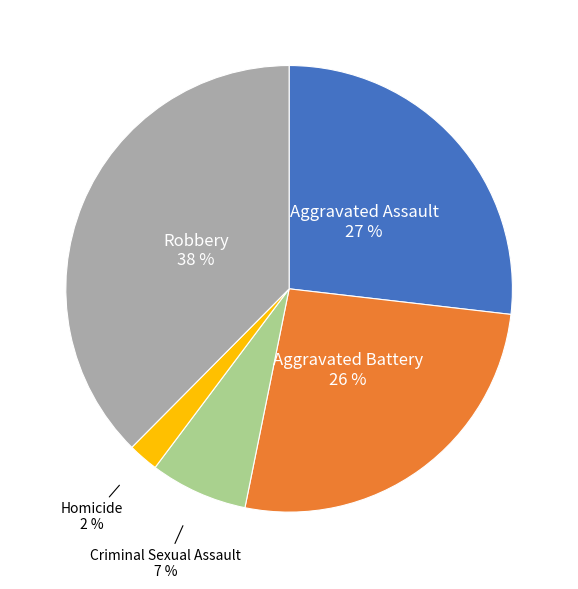

How many segments does this pie chart have?

5